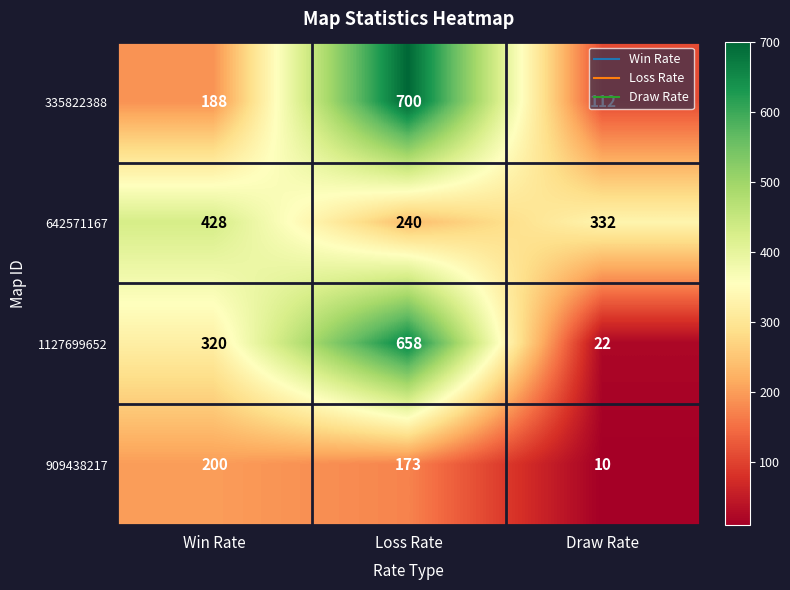

Rank the categories by 642571167 value from lowest to highest.

Loss Rate, Draw Rate, Win Rate